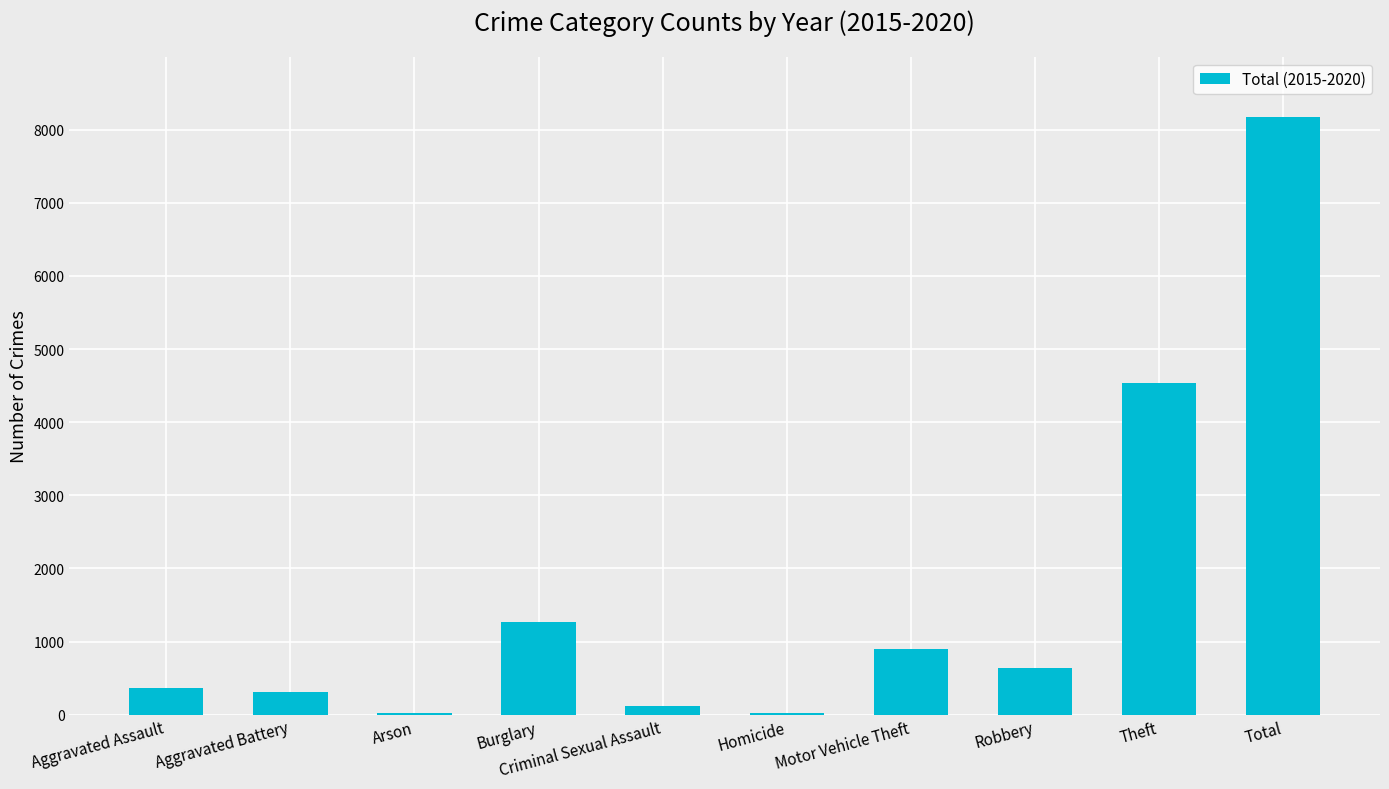

Where is the data nearest to the value 4097?

Theft